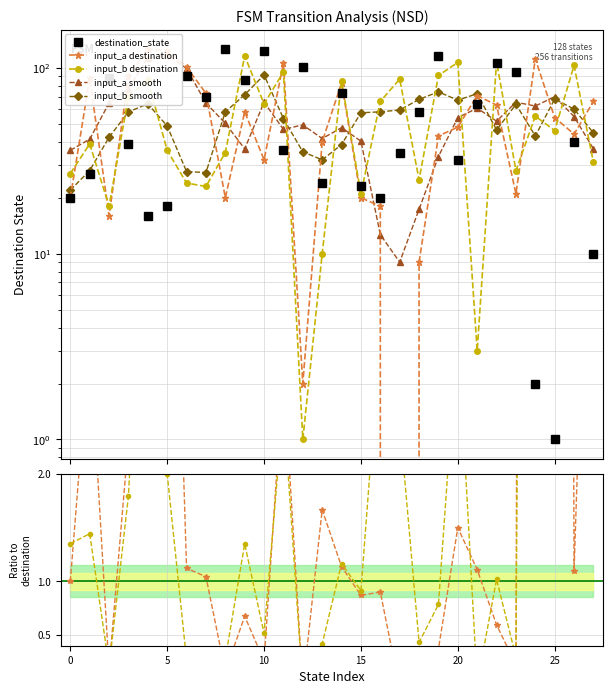

Is this an area chart (filled region under the line)?

No